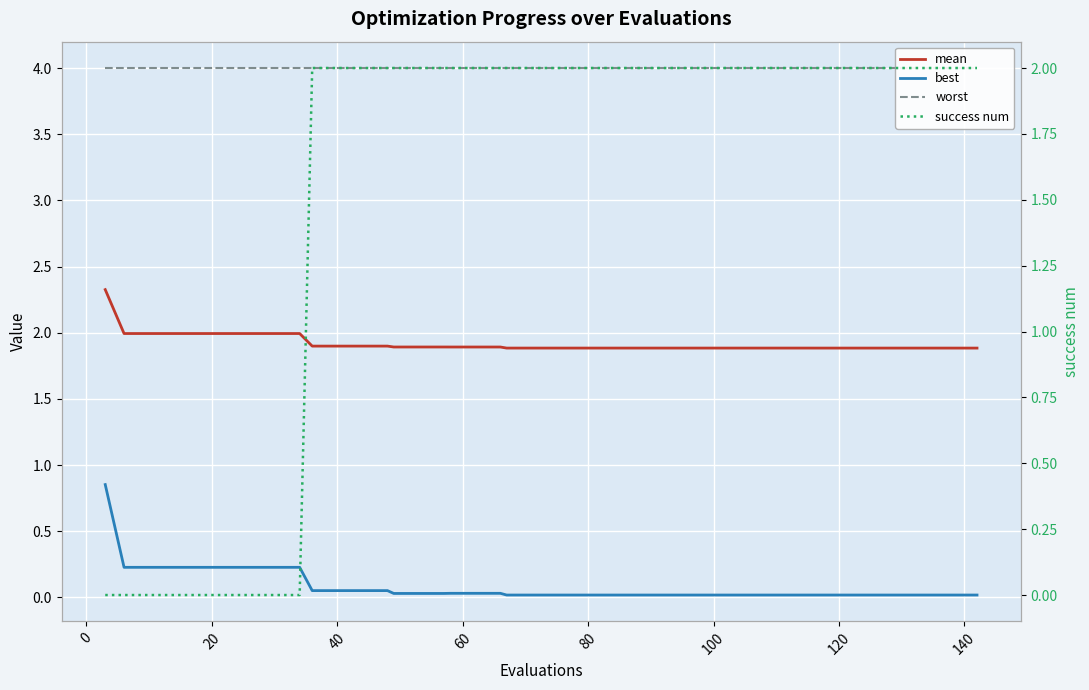

True or false: worst and success num cross at least once.

False